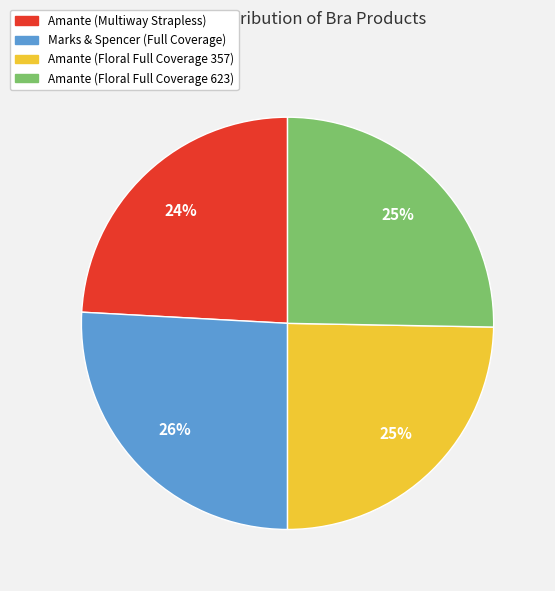

Count the number of slices in the pie.

4